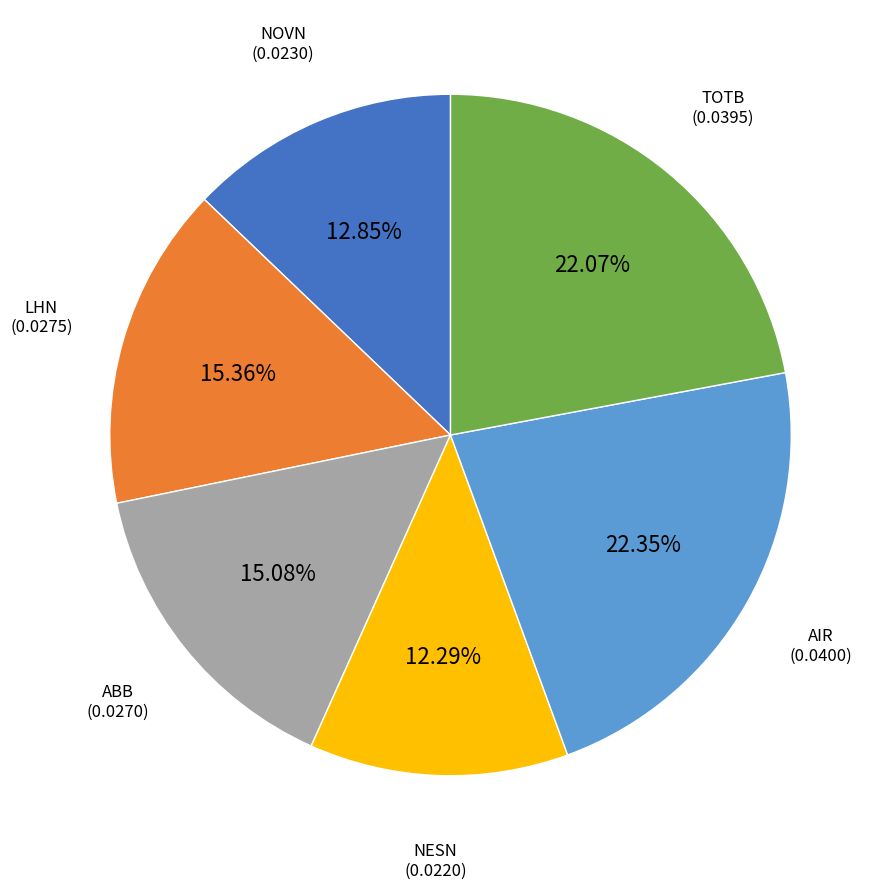

Is there any slice that represents more than half of the pie?

No